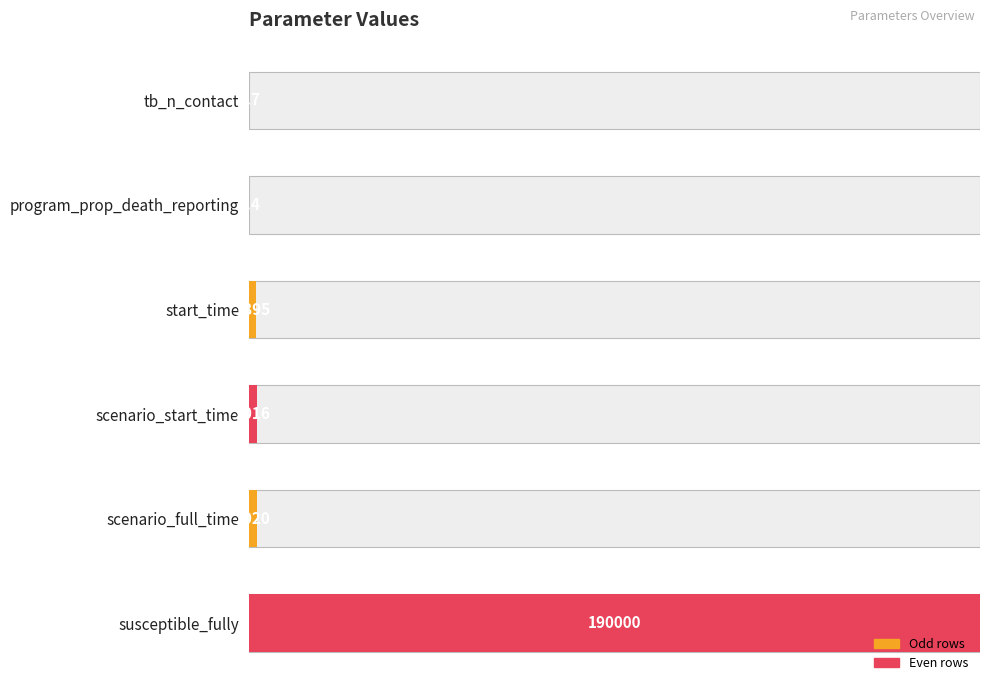

Is it true that the value at tb_n_contact is 0.0?

True